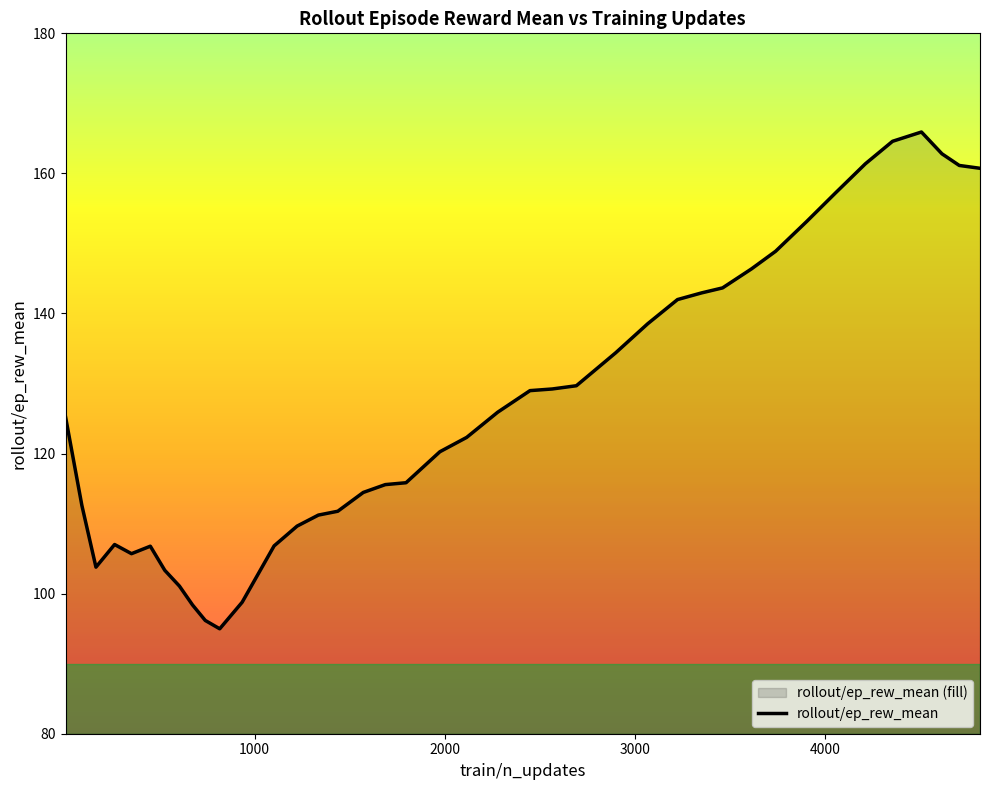

What is the value of the 28th point from the left?

142.0